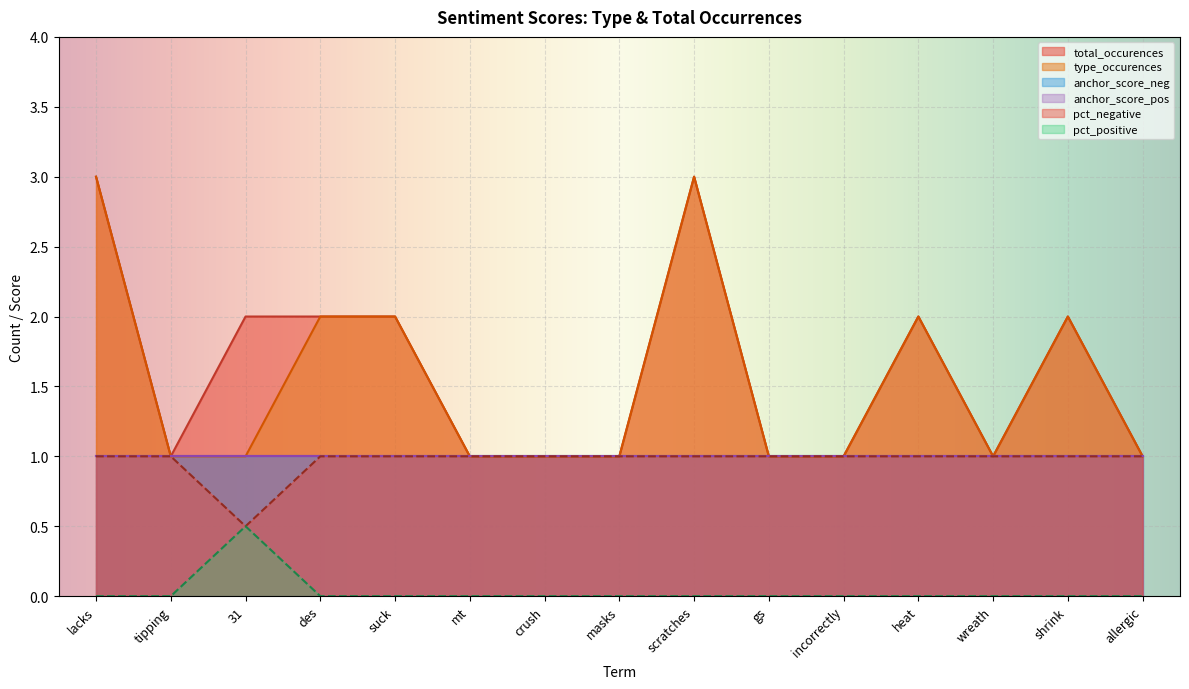

Rank the categories by pct_positive value from lowest to highest.

lacks, tipping, des, suck, mt, crush, masks, scratches, gs, incorrectly, heat, wreath, shrink, allergic, 31